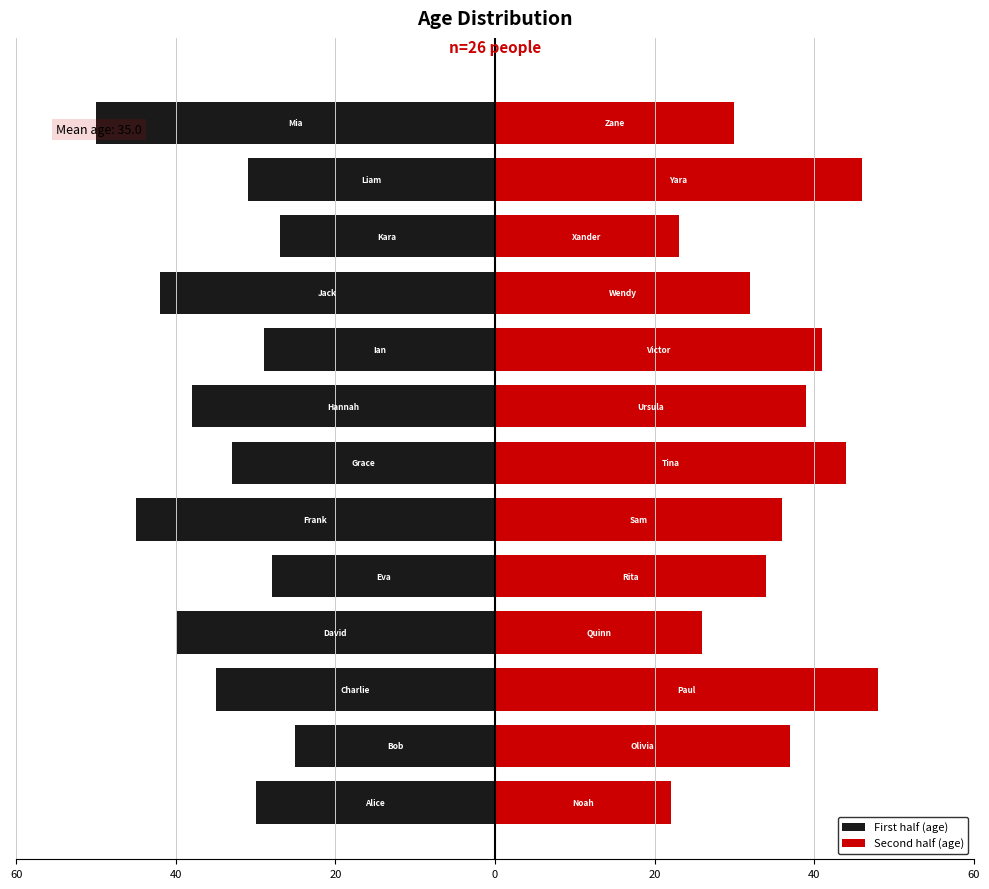

Reading left to right, transcribe all the data shown in this chart.

First half (age): -30	-25	-35	-40	-28	-45	-33	-38	-29	-42	-27	-31	-50
Second half (age): 22	37	48	26	34	36	44	39	41	32	23	46	30